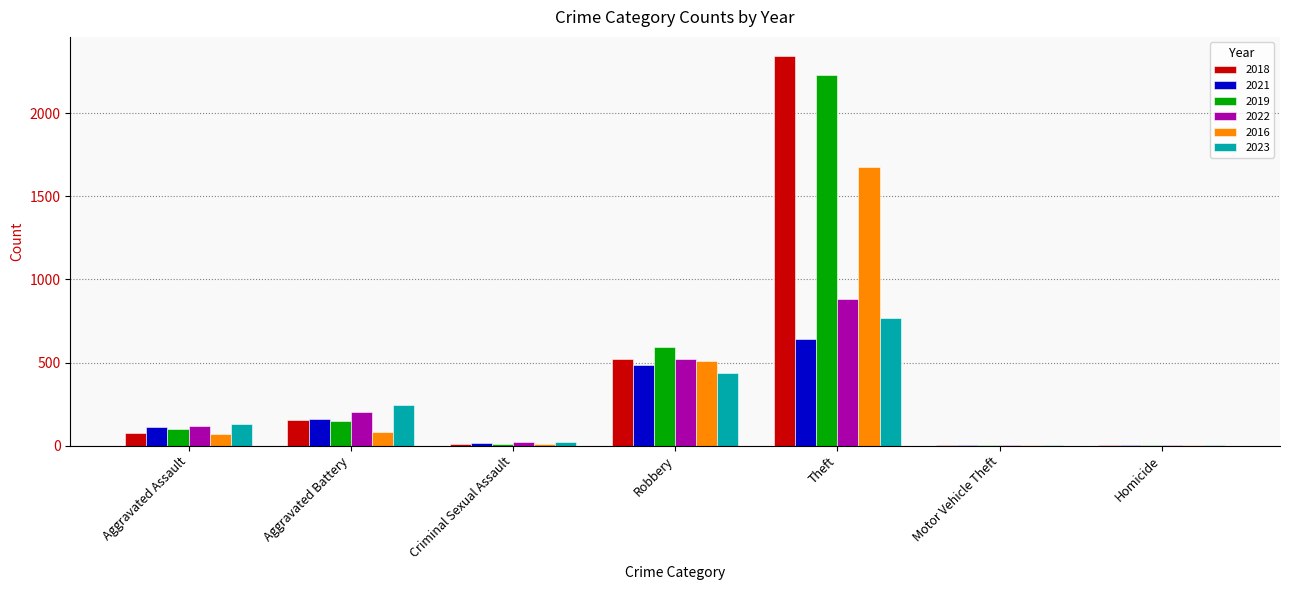

At which label is 2016 closest to 838?

Robbery